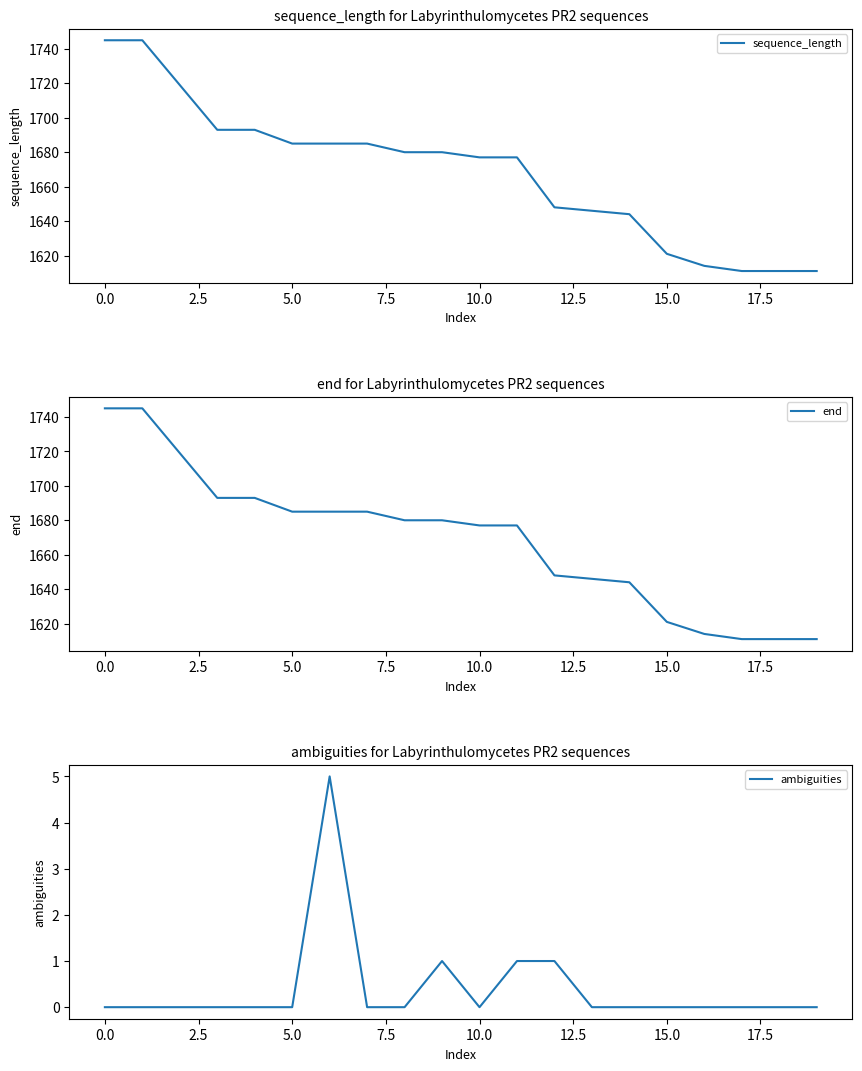

True or false: end and sequence_length cross at least once.

False